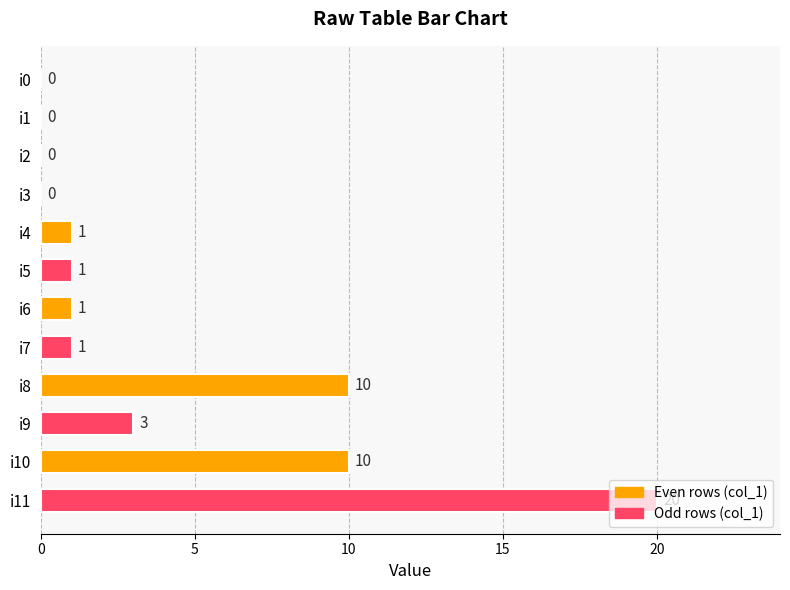

What is the sum of all values?

47